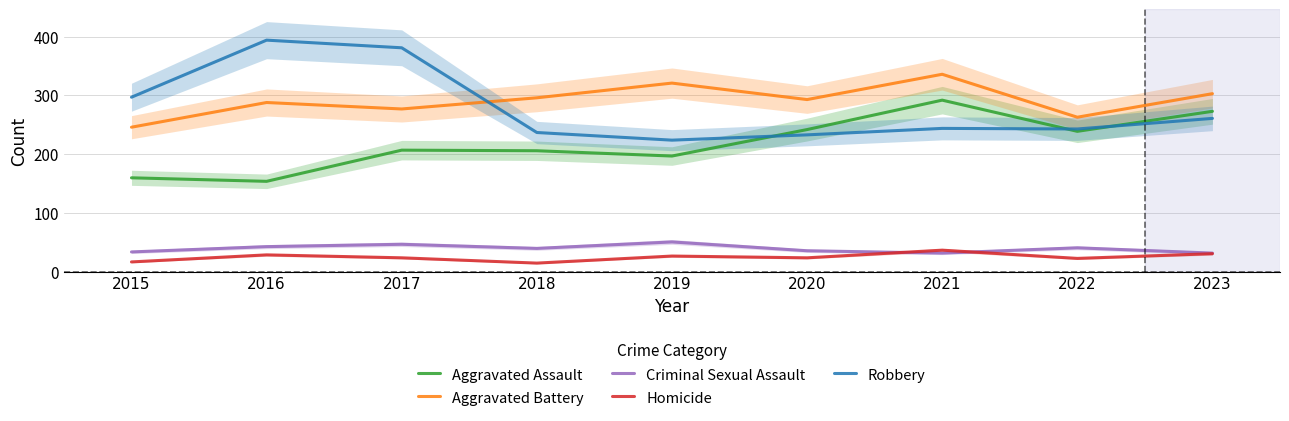

What is the difference between the highest and lowest values at 2017?

357